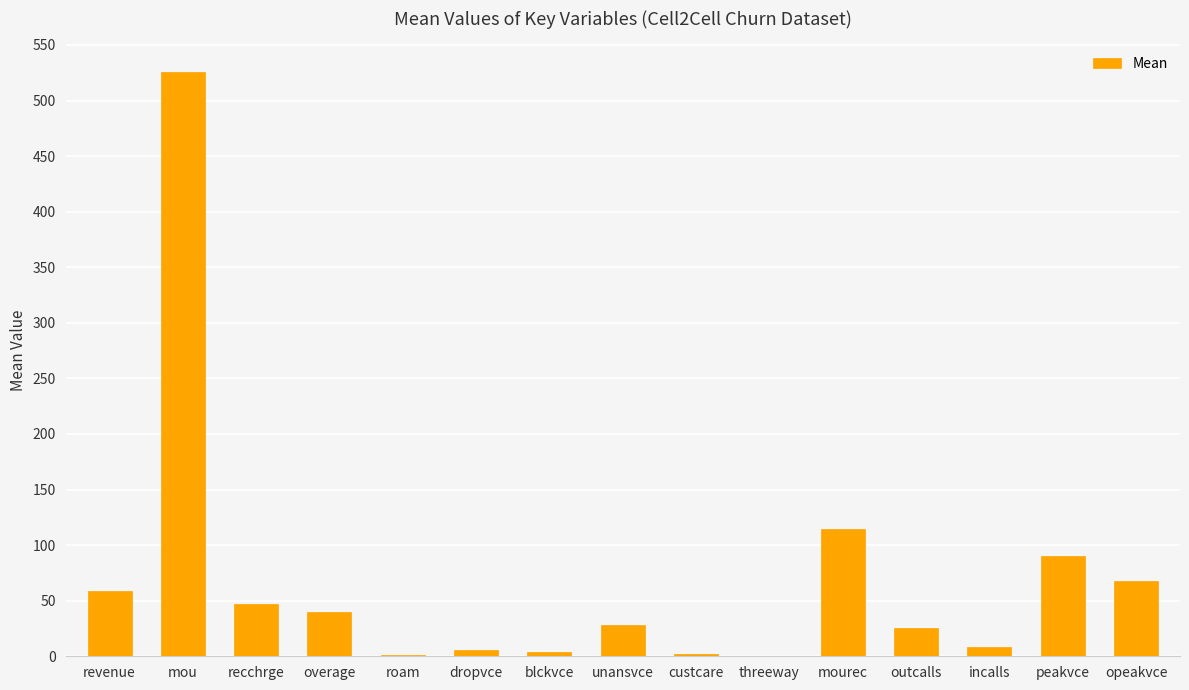

Is it true that the value at opeakvce is 67.8?

True